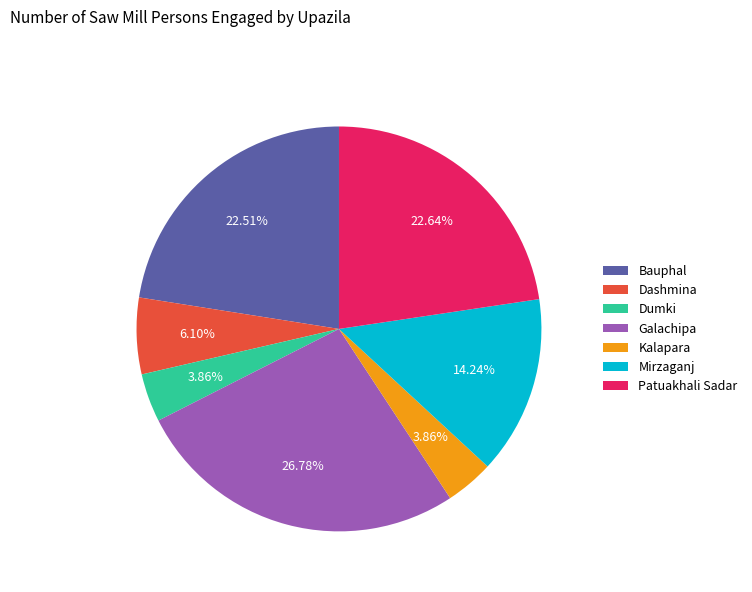

What is the ratio of the value at Patuakhali Sadar to the value at Mirzaganj?

1.6